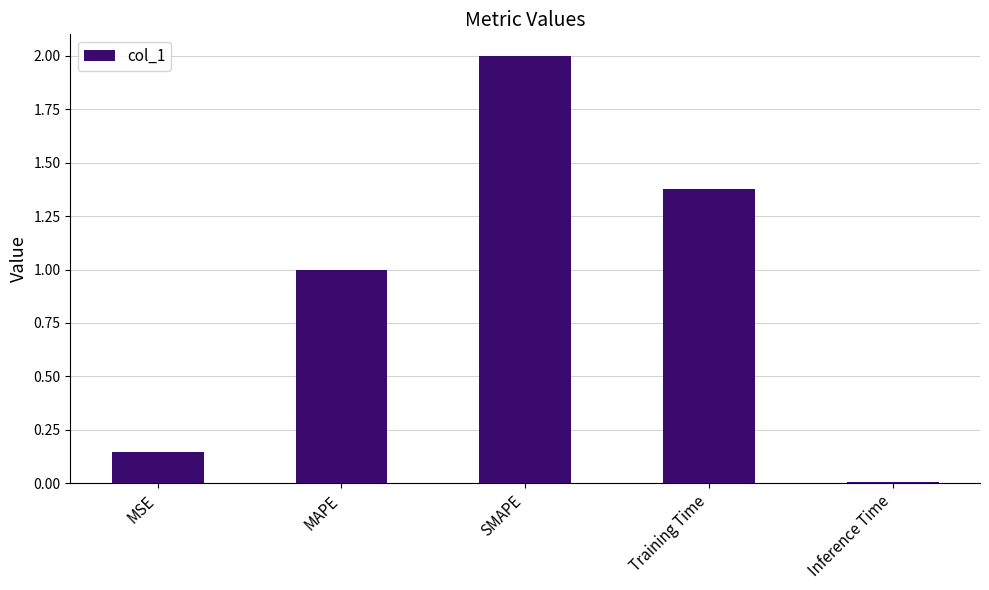

Are the bars horizontal?

No